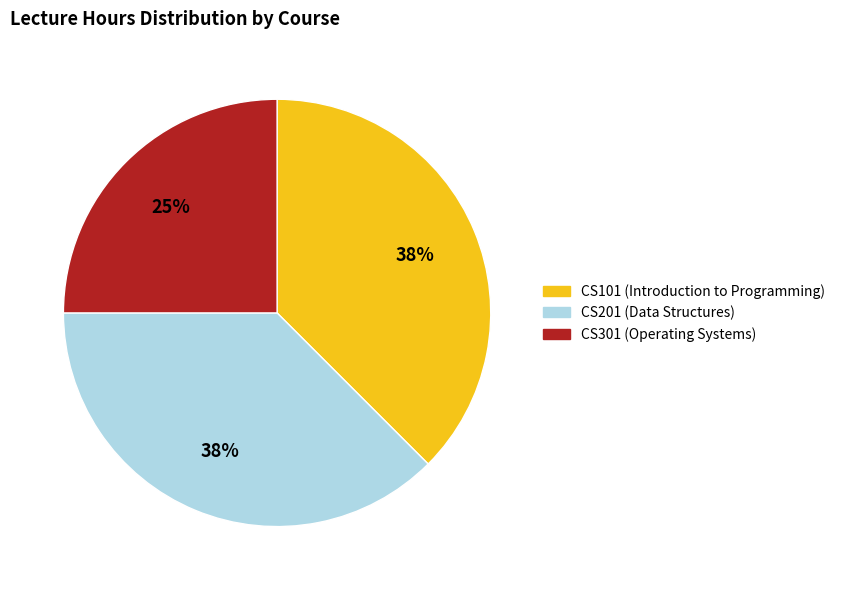

What is the smallest slice in the pie chart?

CS301